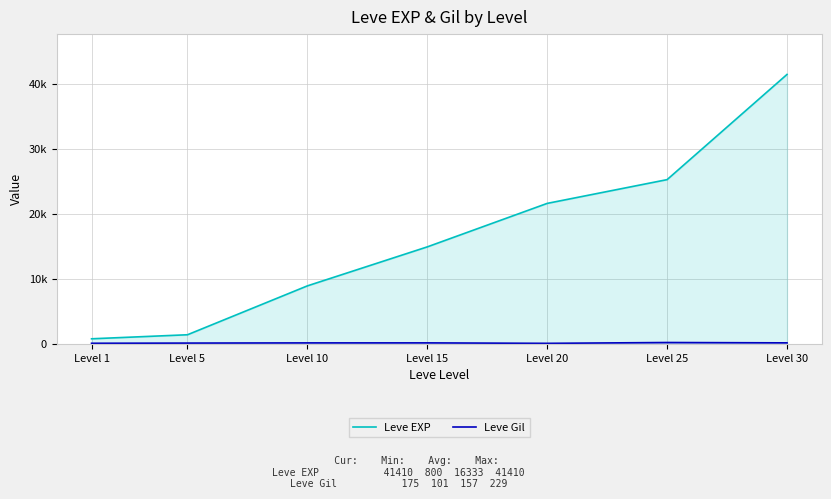

At how many categories does at least one series exceed 2136?

5